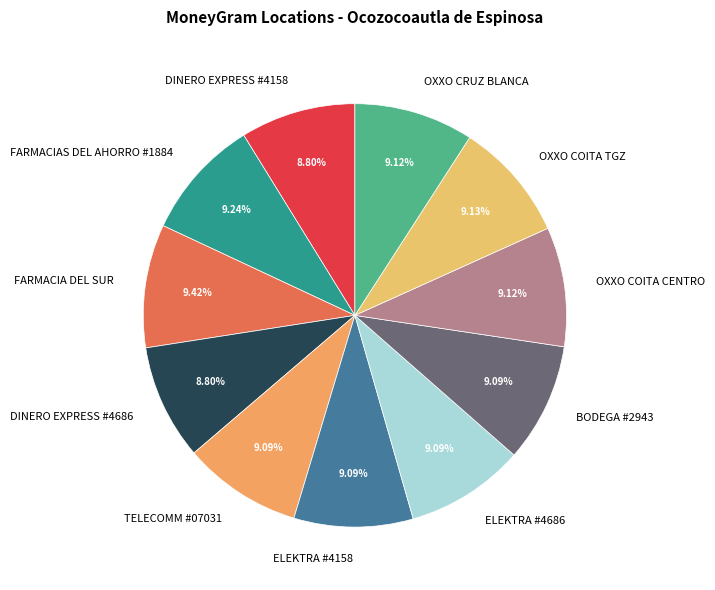

Does any single category account for the majority?

No